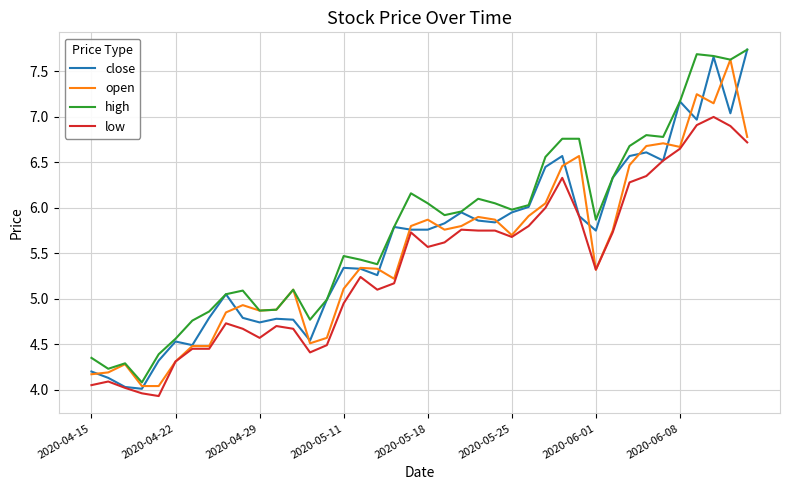

What is the highest value of the high series?

7.7